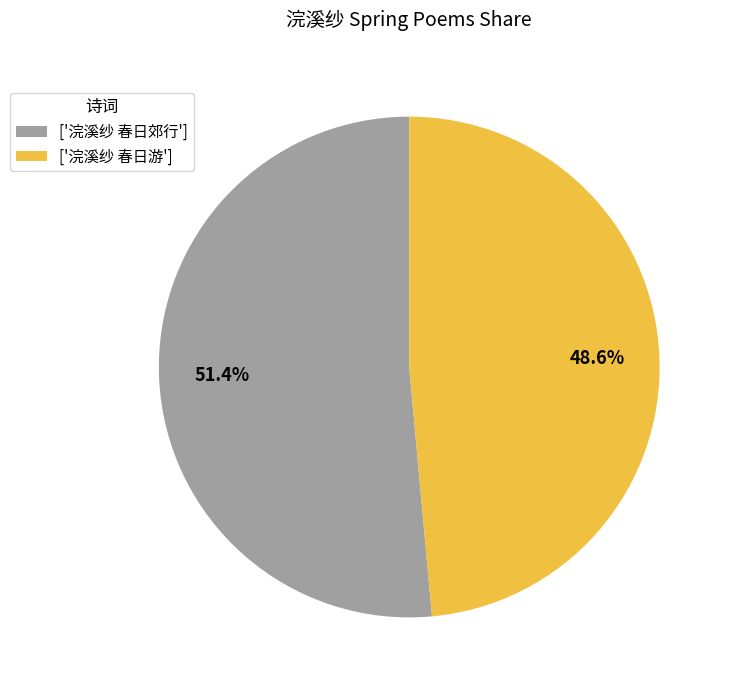

What percentage do ['浣溪纱 春日游'] and ['浣溪纱 春日郊行'] together represent?

100.0%